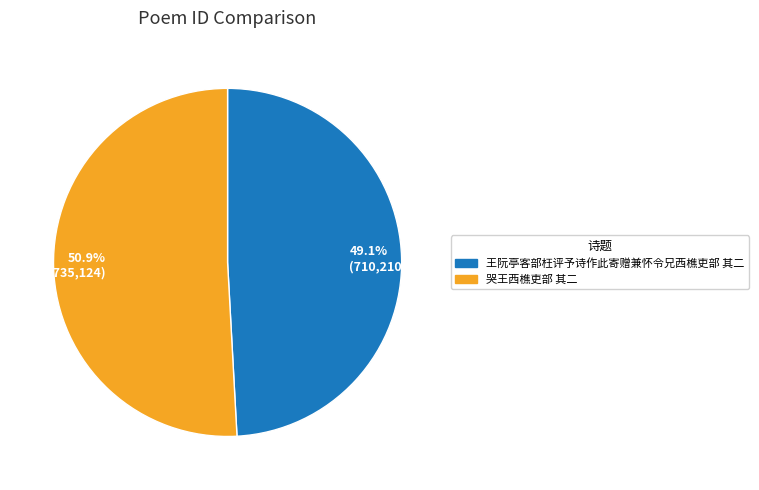

Does 哭王西樵吏部 其二 account for over 50% of the chart?

Yes